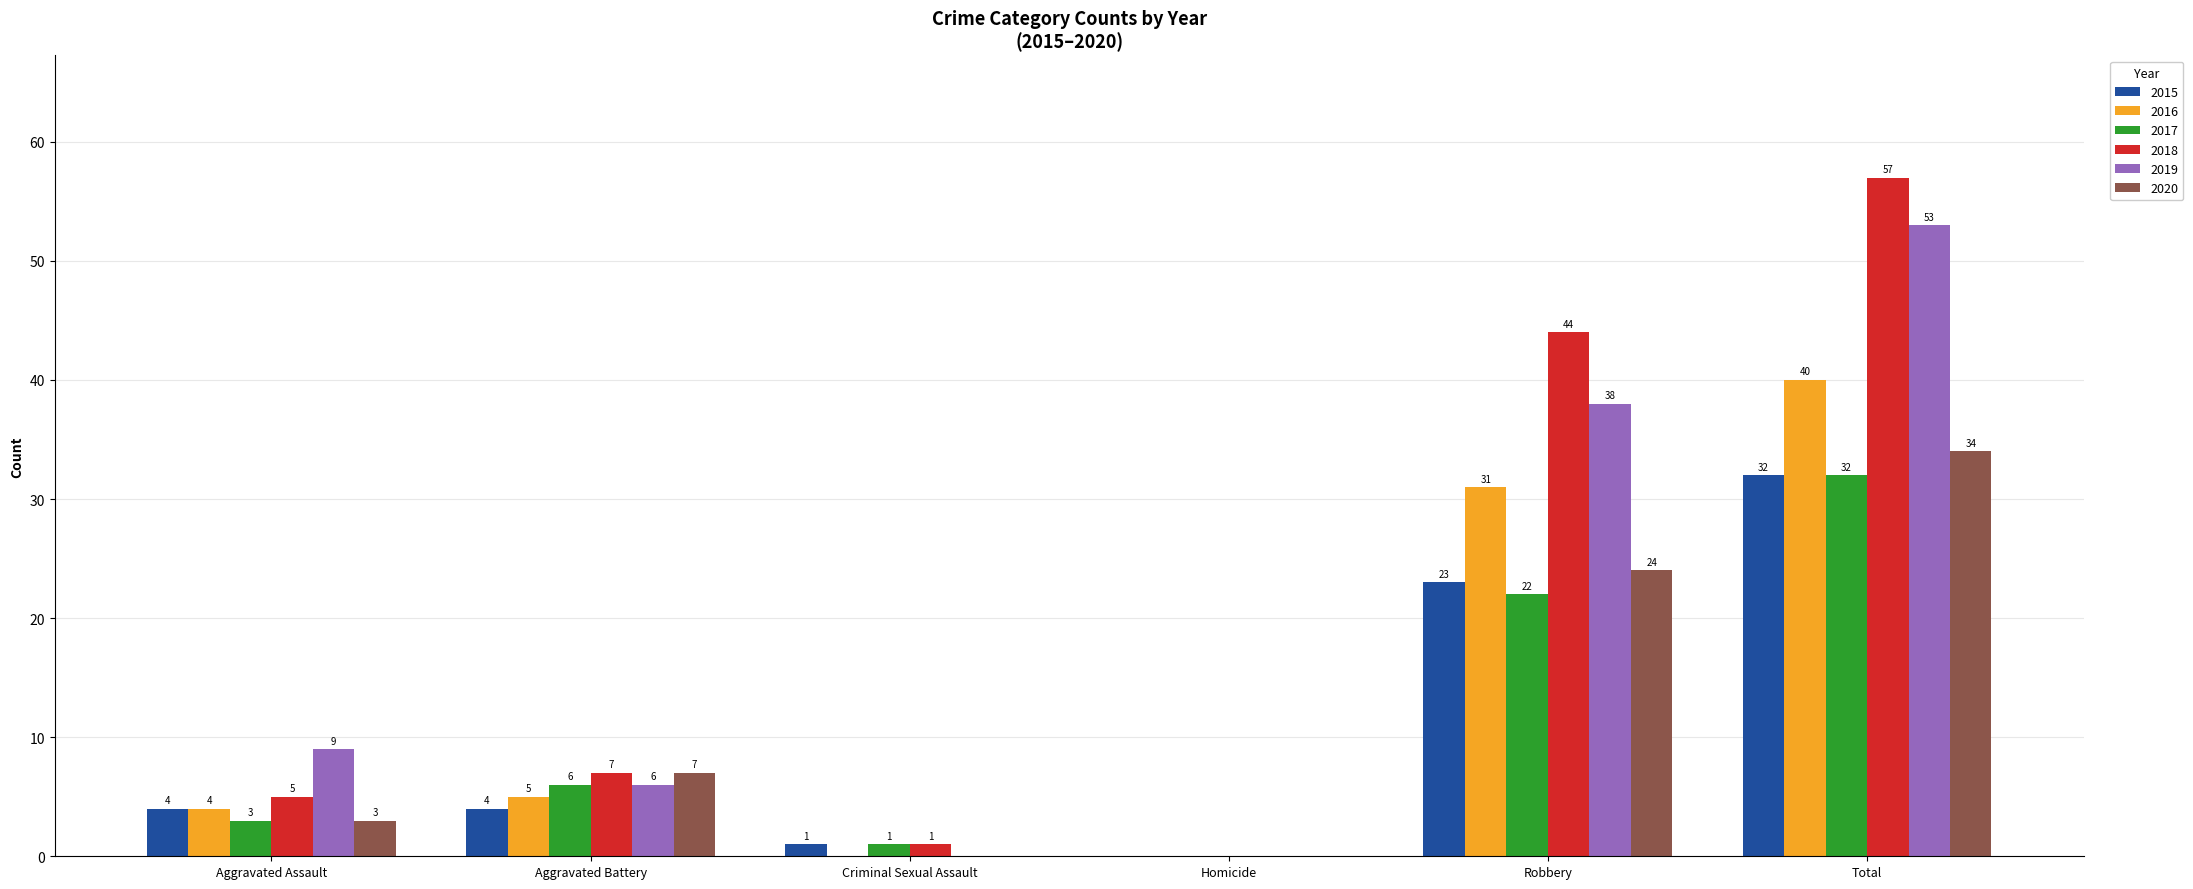

Where is 2020 nearest to the value 17?

Robbery